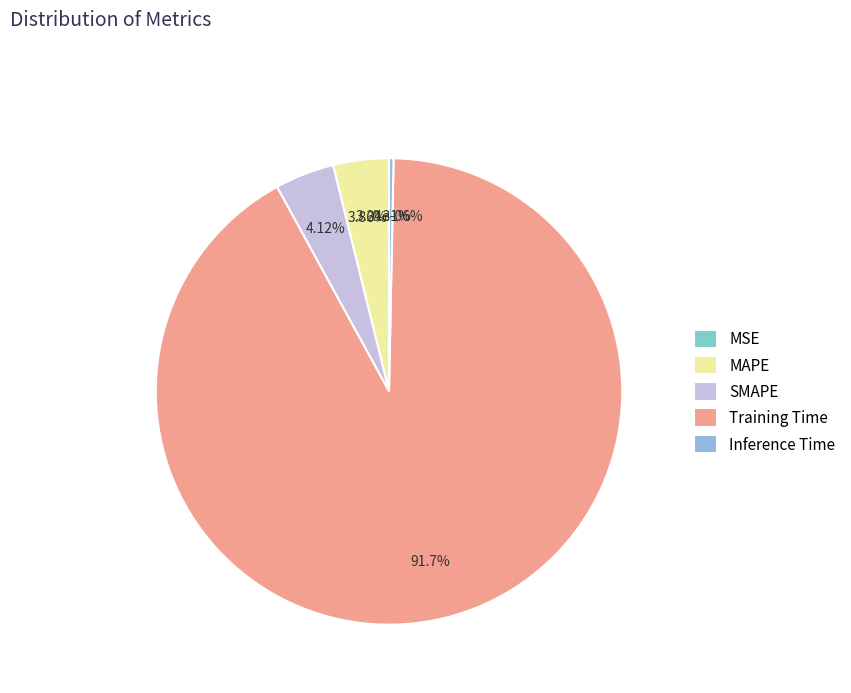

To the nearest percent, what is the average slice percentage?

20%